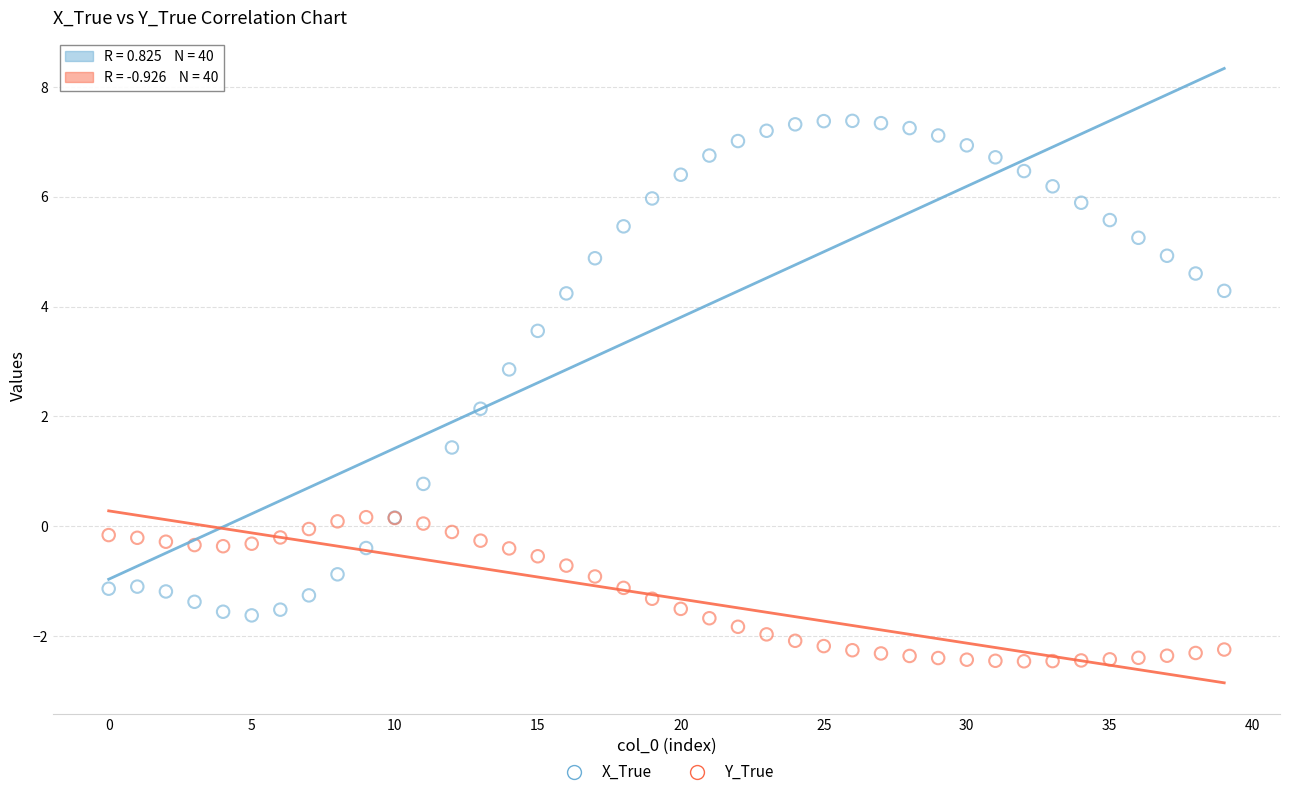

What are all the series names shown in the legend?

X_True, Y_True